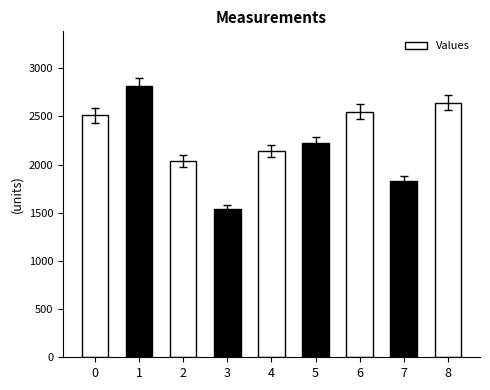

What is the value of the 7th bar from the left?

2547.1